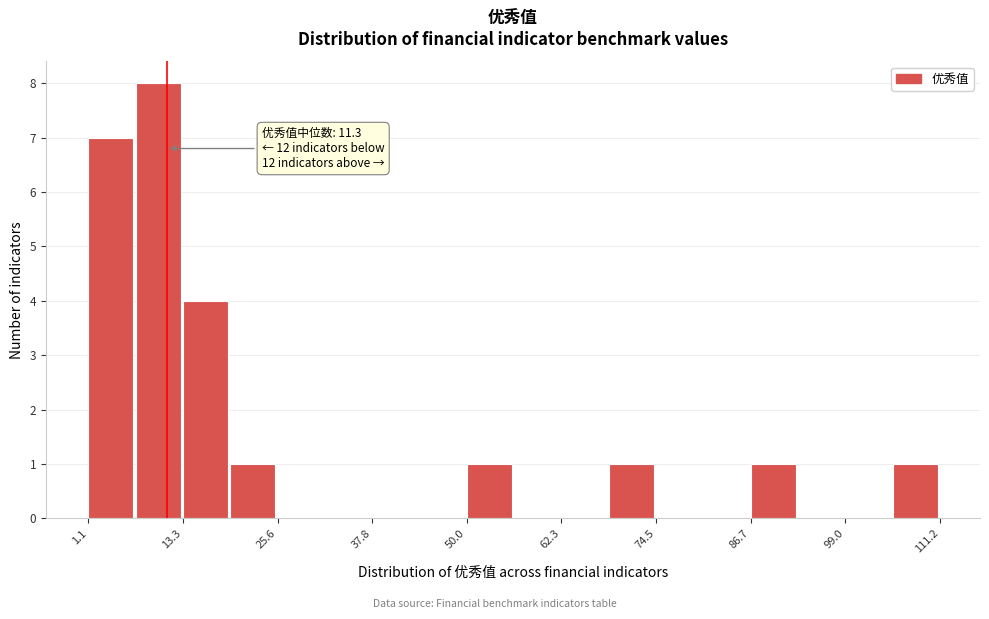

Read against the x-axis, roughly where is the centre of the tallest bar?

10